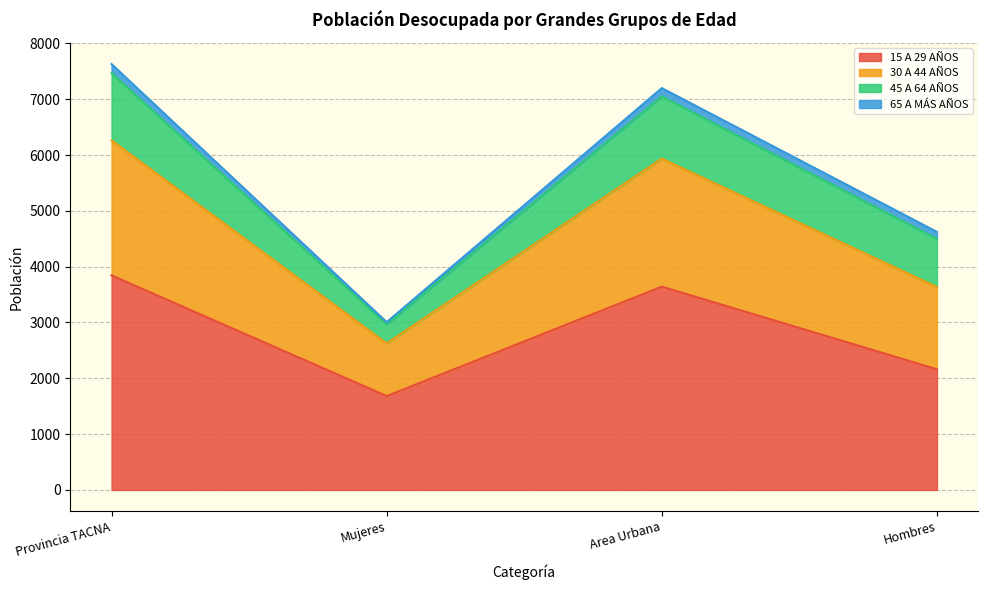

The 15 A 29 AÑOS series shows 2333 at Mujeres. True or false?

False